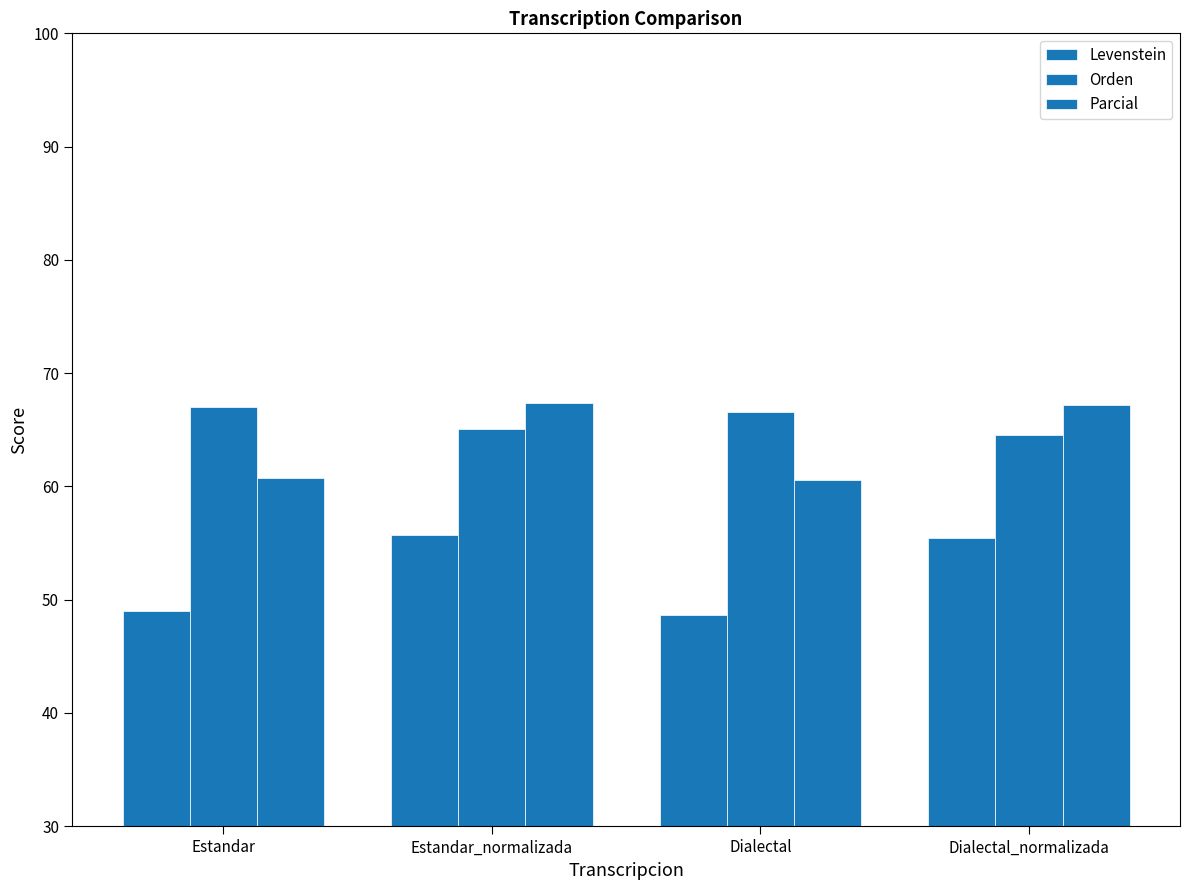

Does the chart contain any negative values?

No